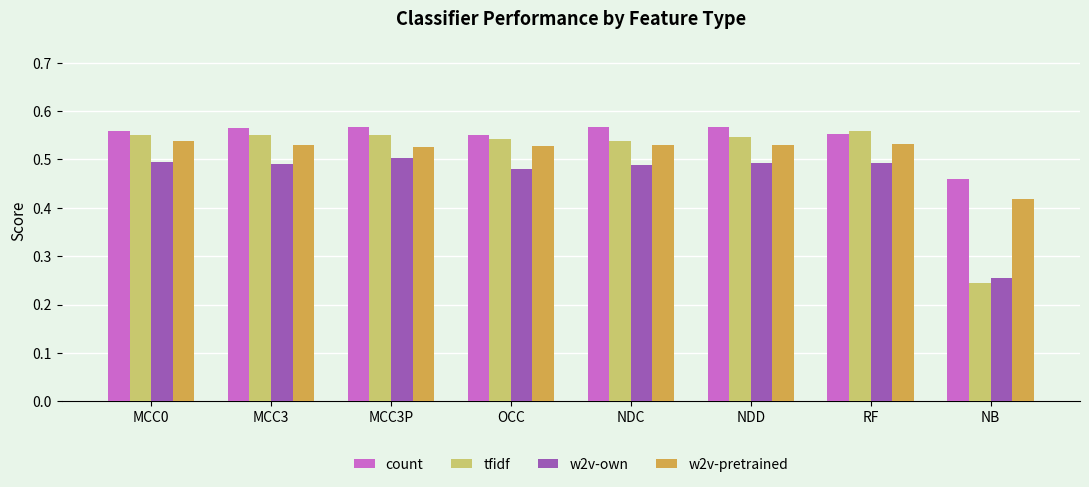

At which category does the chart reach its minimum across all series?

NB